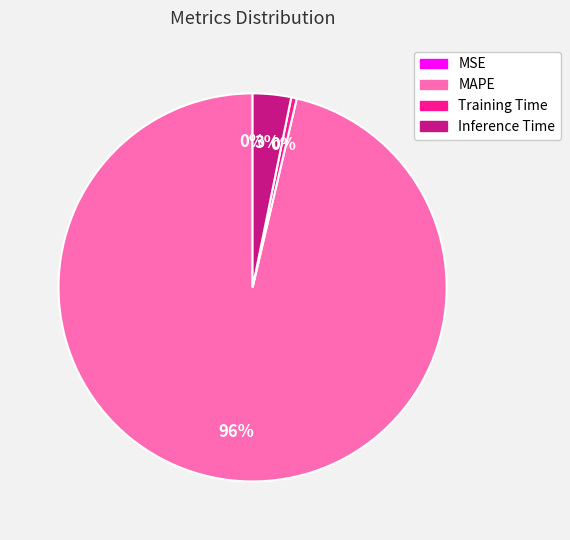

True or false: Inference Time accounts for 3% of the total.

True